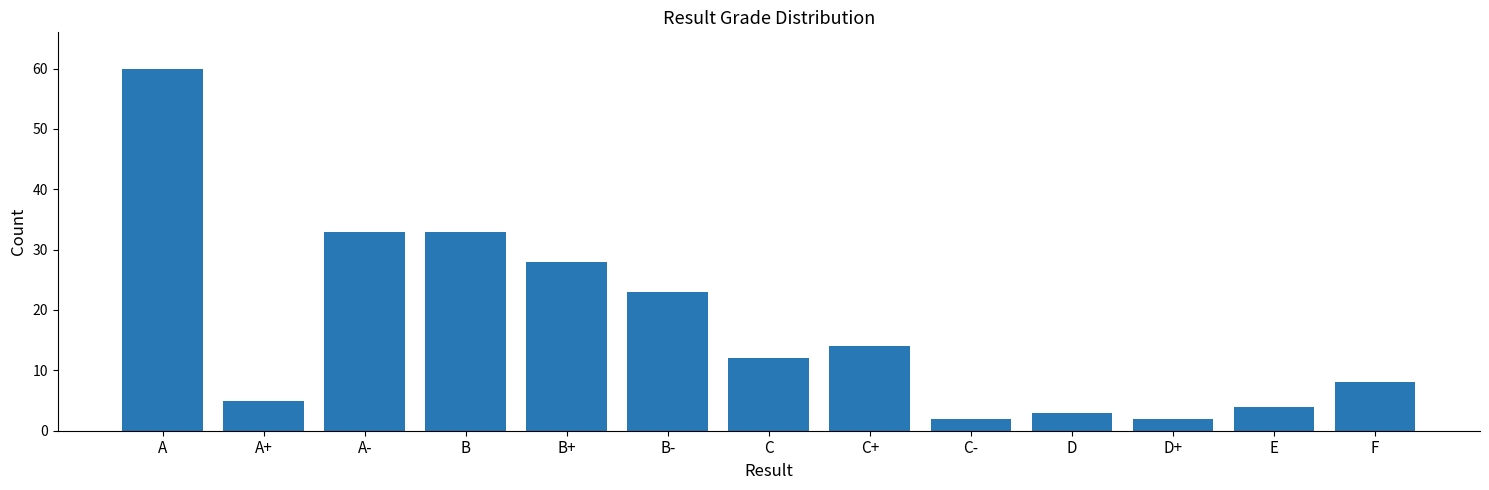

At which label does the data first exceed 12?

A